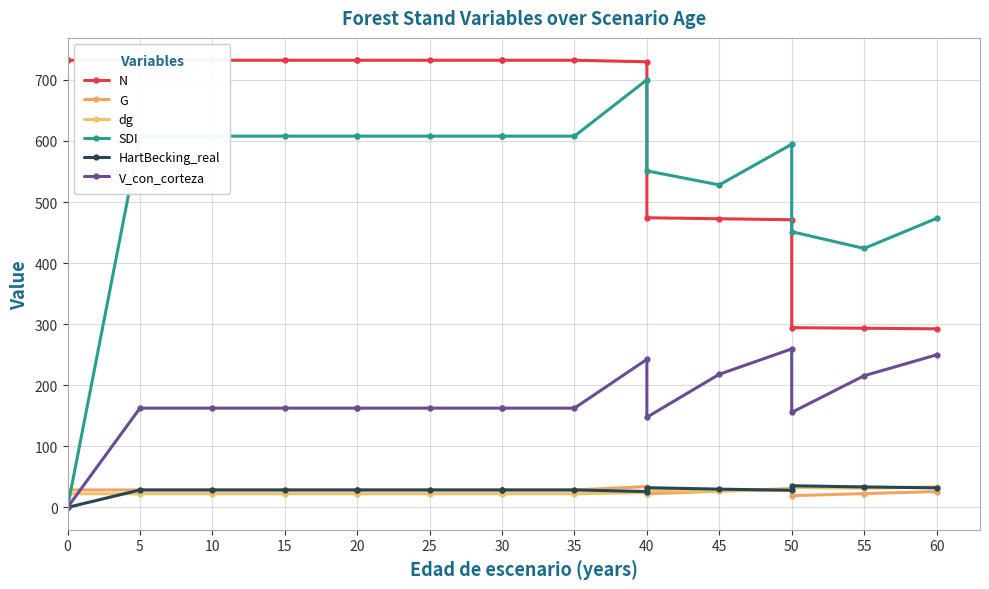

Reading left to right, what are all the values shown in this chart?

N: 732.1	732.1	732.1	732.1	732.1	732.1	732.1	732.1	732.1	732.1	729.6	474.2	472.6	471.0	294.4	293.3	292.3
G: 28.6	28.6	28.6	28.6	28.6	28.6	28.6	28.6	28.6	28.6	34.0	22.1	26.6	30.8	19.2	22.6	25.9
dg: 22.3	22.3	22.3	22.3	22.3	22.3	22.3	22.3	22.3	22.3	24.4	27.4	26.8	28.9	32.5	31.3	33.6
SDI: 0.0	607.9	607.9	607.9	607.9	607.9	607.9	607.9	607.9	607.9	700.1	551.0	528.0	594.6	451.4	424.0	473.2
HartBecking_real: 0.0	28.6	28.6	28.6	28.6	28.6	28.6	28.6	28.6	28.6	26.0	32.3	29.9	28.0	35.5	33.6	32.0
V_con_corteza: 0.0	162.5	162.5	162.5	162.5	162.5	162.5	162.5	162.5	162.5	242.4	147.7	218.0	259.5	155.6	215.6	249.7